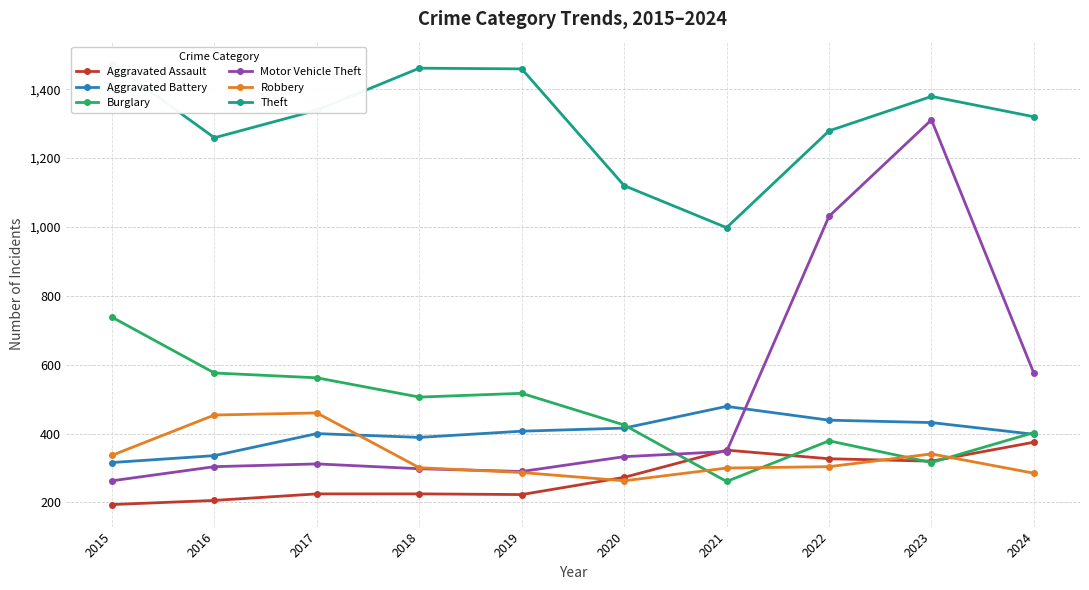

Where is the first local maximum for Motor Vehicle Theft?

2017